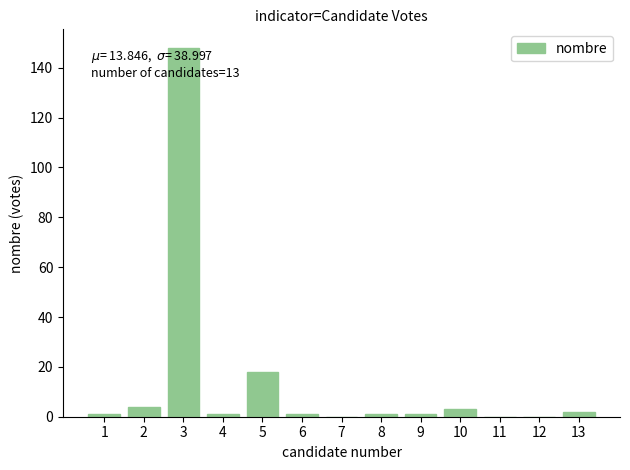

The chart shows a value of 1 at 9. True or false?

True